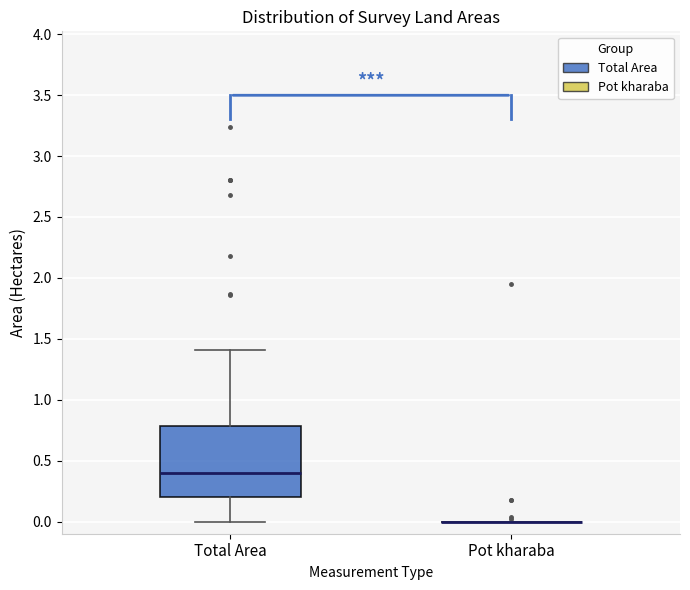

Reading left to right, transcribe this box plot: for each box, give where its median line is, the range the box spans, and where its two whiskers end, as read against the y-axis. The values are not printed on the chart, so give them approximately, as read against the axis.

Total Area: median 0.4, box 0.2 to 0.8, whiskers 0.0 to 1.4
Pot kharaba: box collapsed to a line at 0.0, whiskers 0.0 to 0.0